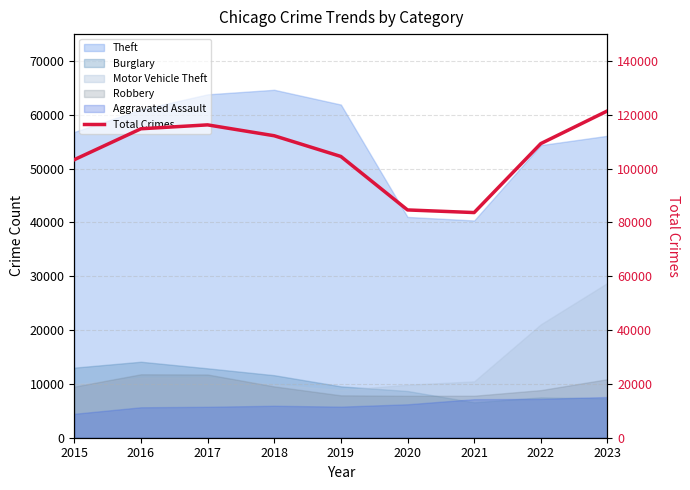

List the labels in order of value, smallest first.

2021, 2020, 2015, 2019, 2022, 2018, 2016, 2017, 2023